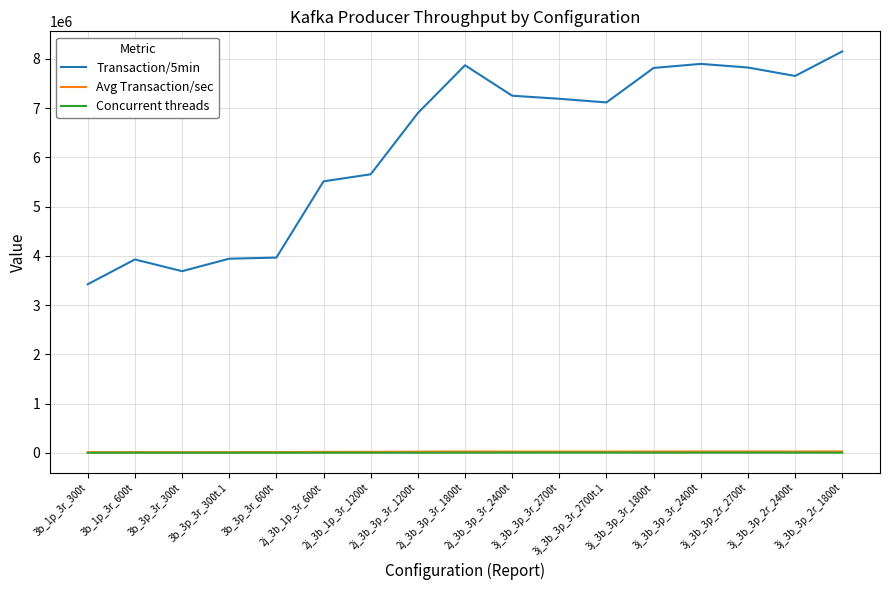

Which series has the largest range (max minus min)?

Transaction/5min